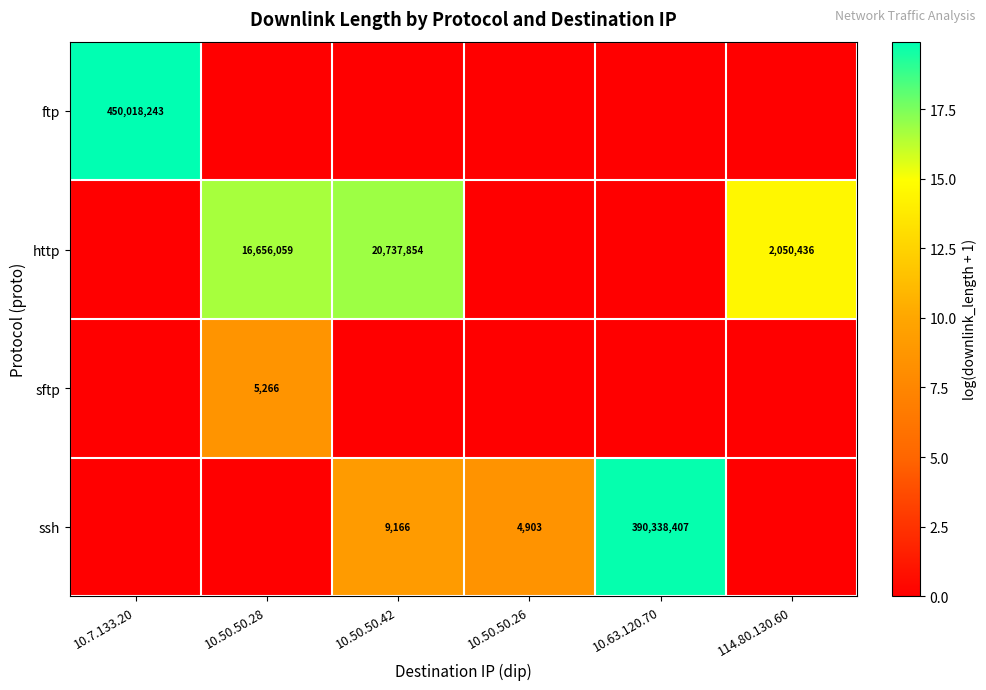

Which category has the lowest value across all series?

10.50.50.28